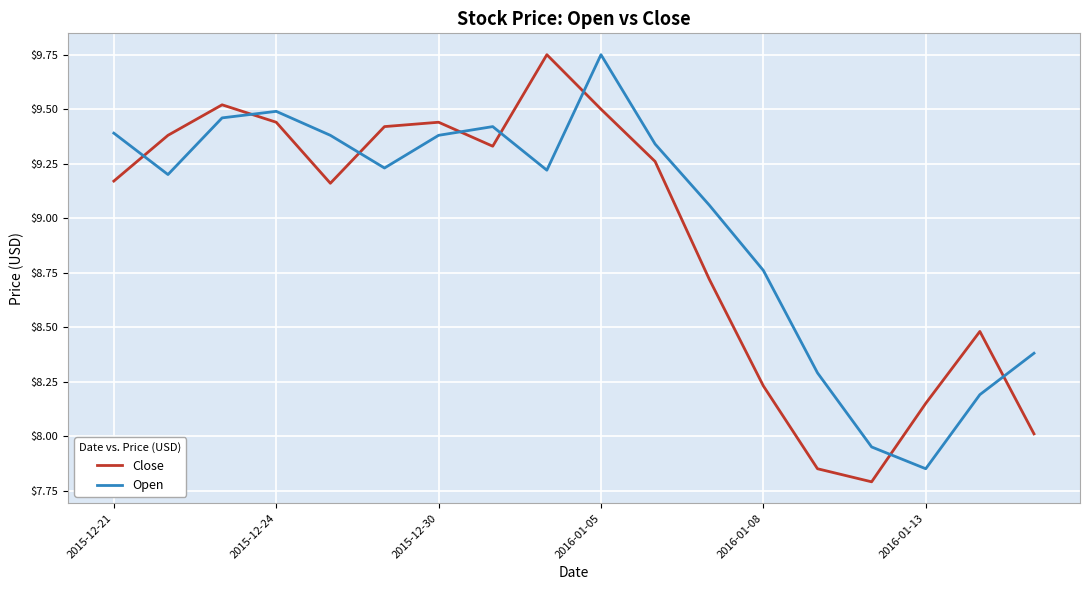

How many lines are shown in the chart?

2